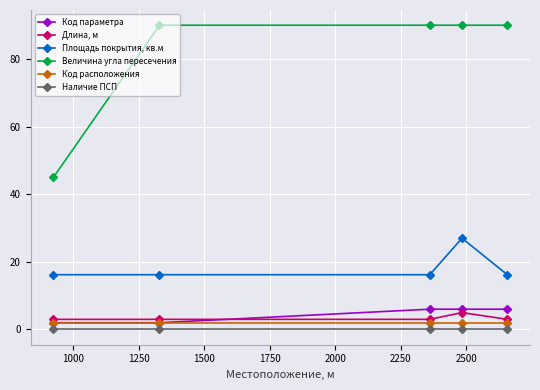

True or false: Наличие ПСП and Код параметра cross at least once.

False